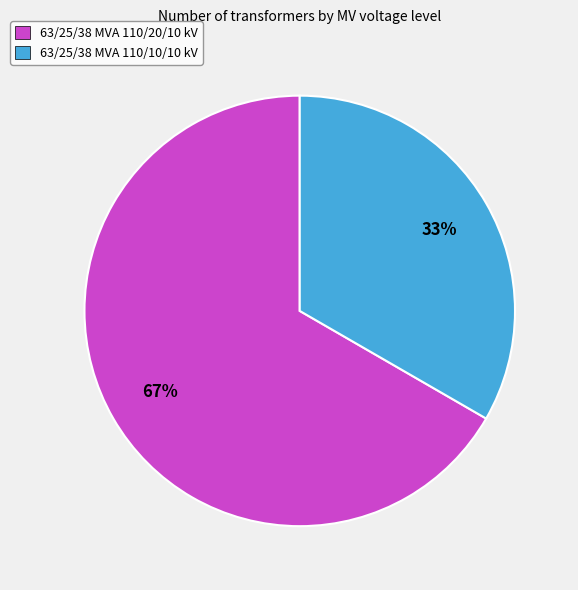

To the nearest percent, what is the average slice percentage?

50%